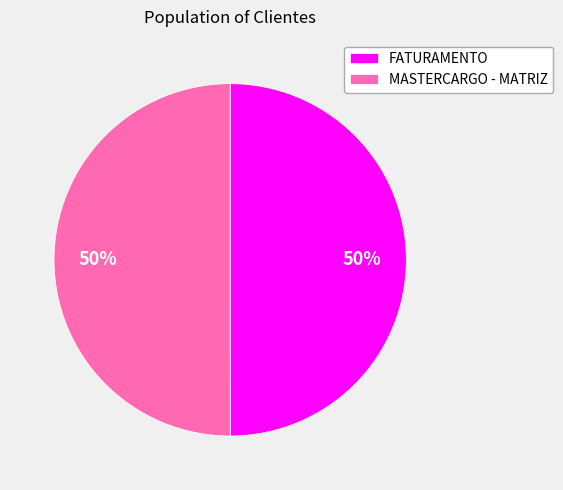

To the nearest percent, what percentage of the pie is FATURAMENTO?

50%